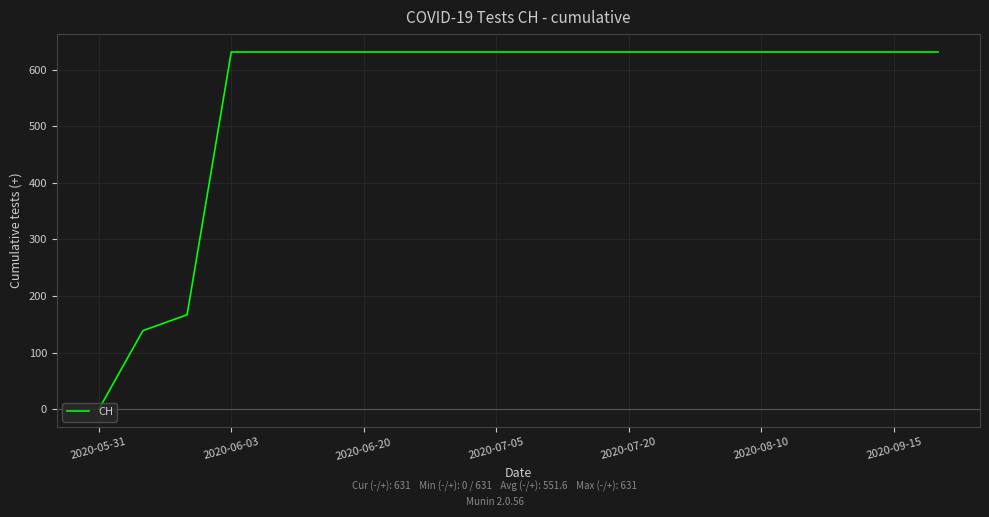

What is the difference between the maximum and minimum values?

631